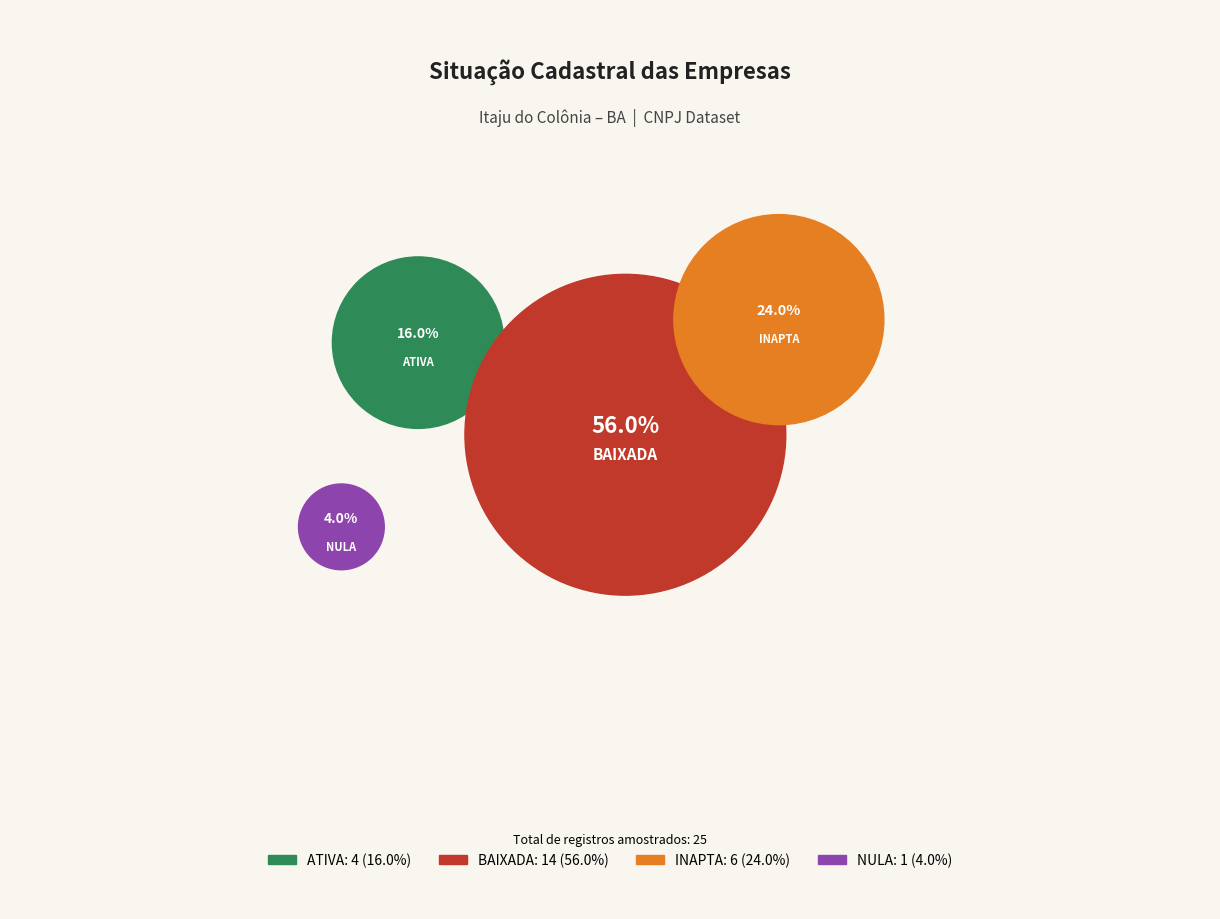

To the nearest percent, what portion does BAIXADA represent?

56%